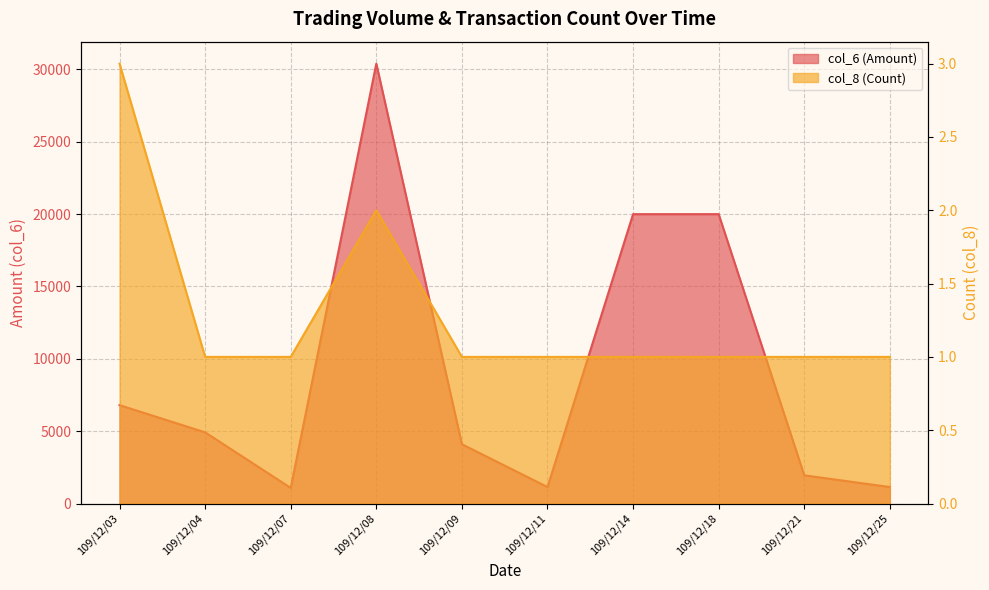

At which category does col_6 (Amount) reach its first local valley?

109/12/07